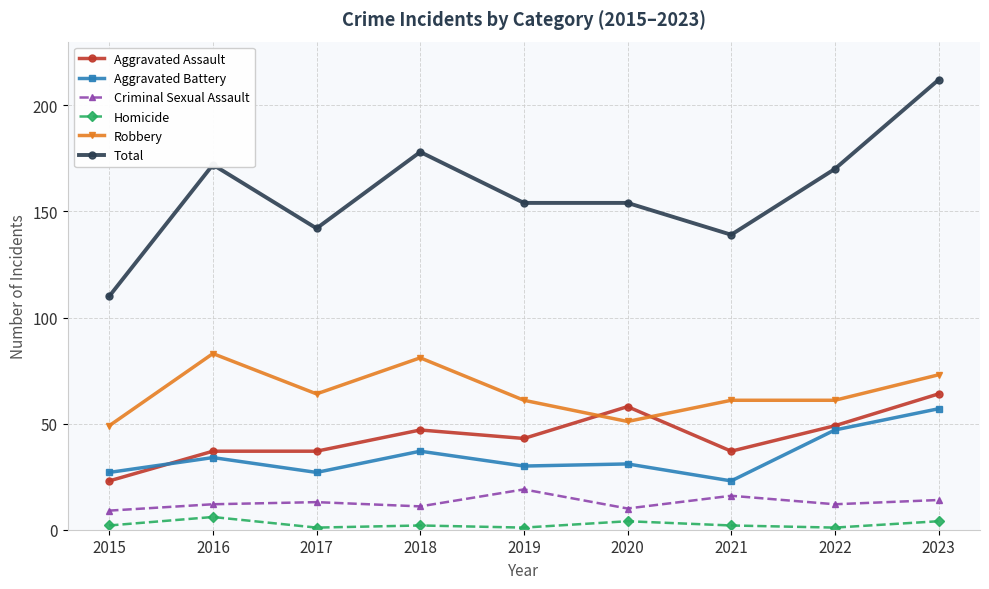

What is the sum of the Aggravated Battery values at 2018 and 2022?

84